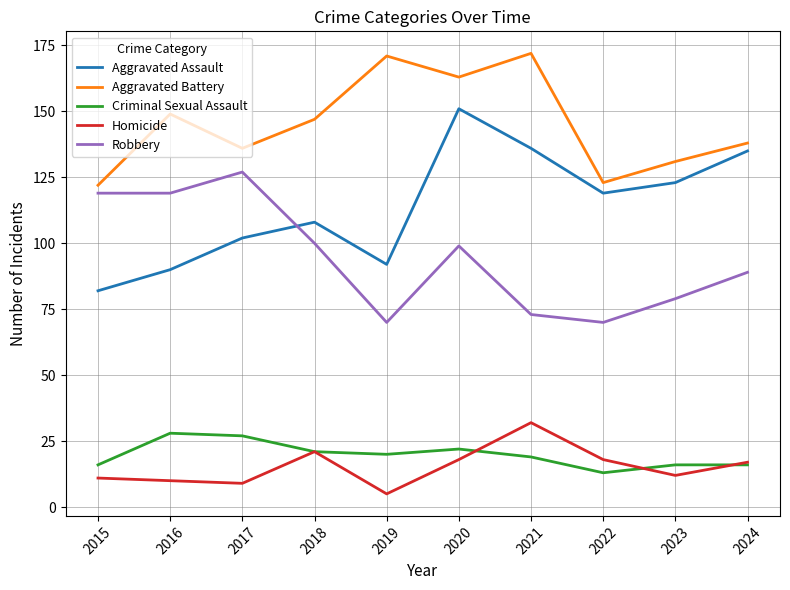

What is the sum of the Aggravated Battery values at 2017 and 2019?

307